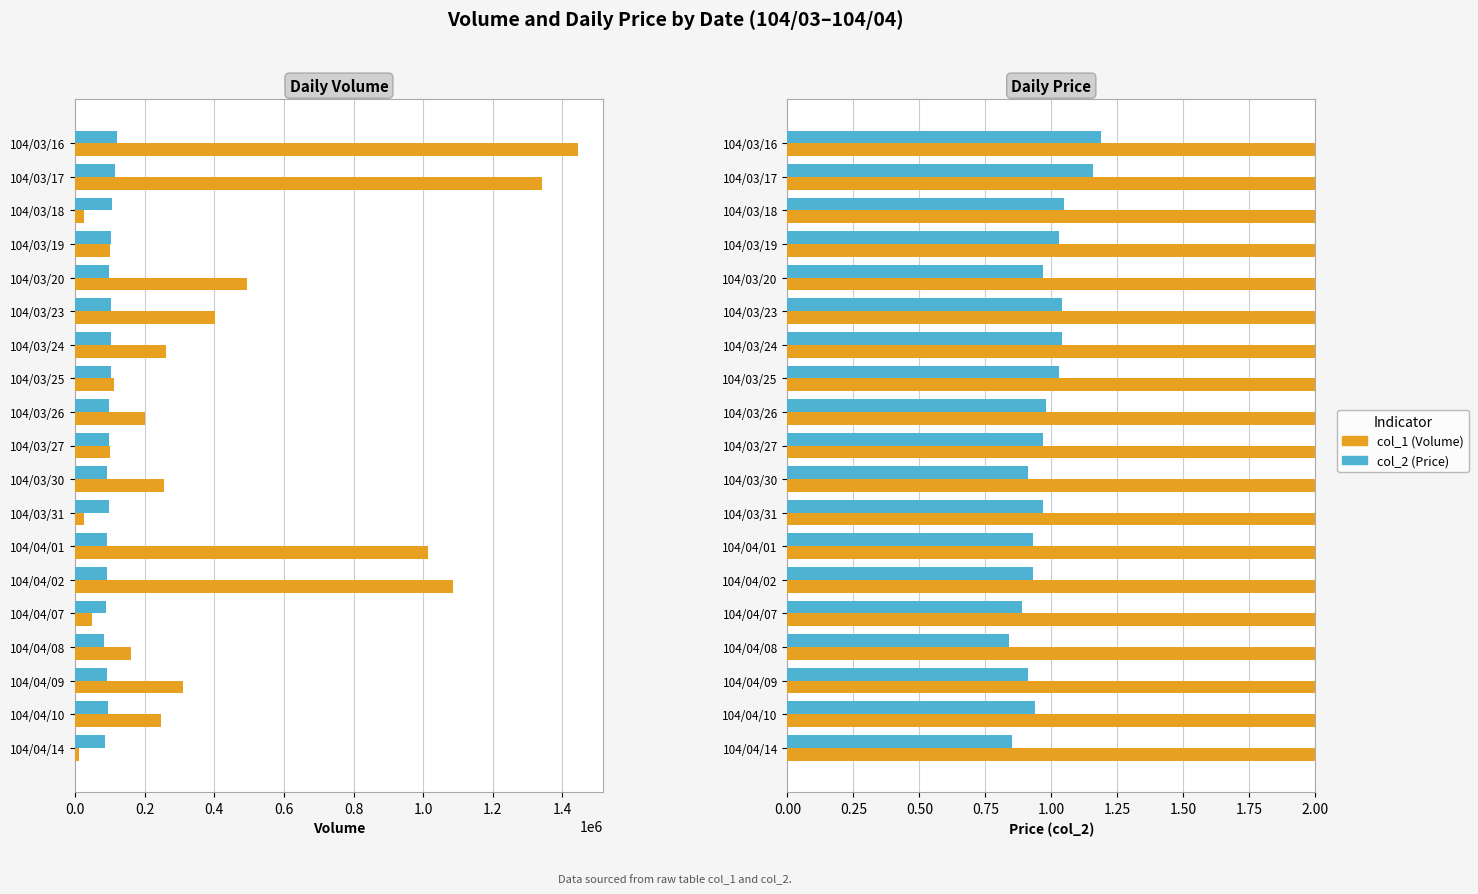

Reading right to left, transcribe all the data shown in this chart.

col_1 (Volume): 12000.0	248000.0	309000.0	162000.0	50000.0	1086000.0	1013000.0	27000.0	256000.0	100000.0	200000.0	112000.0	260000.0	402000.0	495000.0	101000.0	25000.0	1341000.0	1444000.0
col_2 (Price scaled): 85000.0	94000.0	91000.0	84000.0	89000.0	93000.0	93000.0	97000.0	91000.0	97000.0	98000.0	103000.0	104000.0	104000.0	97000.0	103000.0	105000.0	116000.0	119000.0
col_2 (Price): 0.8	0.9	0.9	0.8	0.9	0.9	0.9	1.0	0.9	1.0	1.0	1.0	1.0	1.0	1.0	1.0	1.1	1.2	1.2